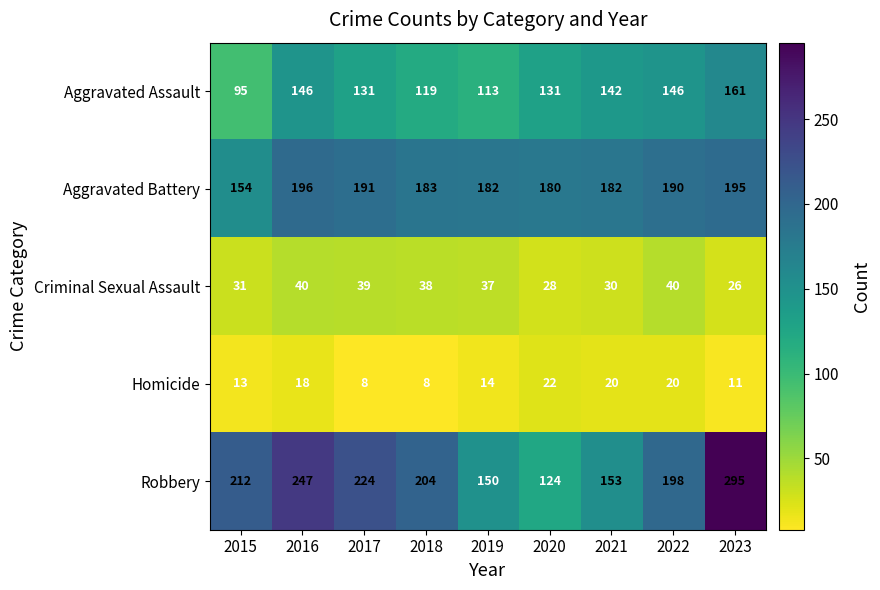

How many Homicide values are between 11 and 20?

6